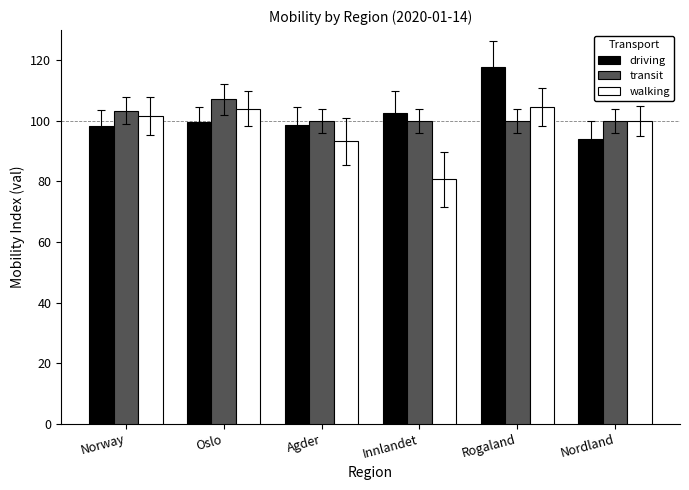

Which category has the lowest value across all series?

Innlandet